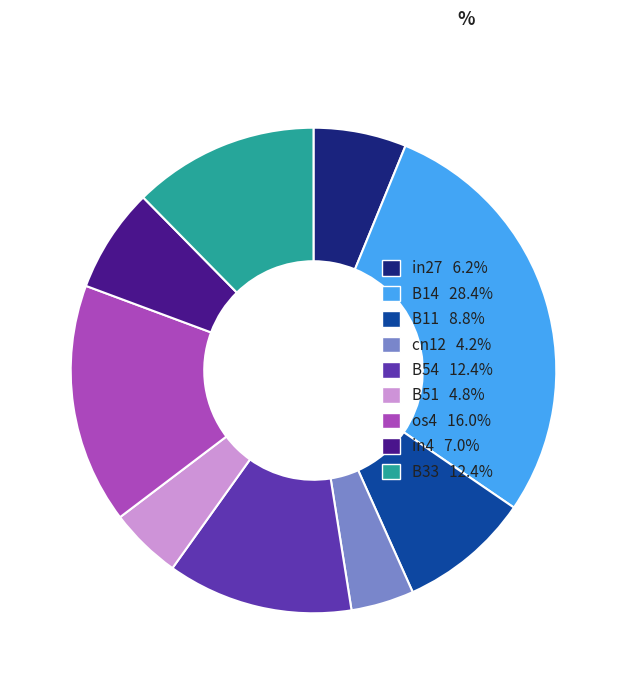

True or false: B11 accounts for 9% of the total.

True